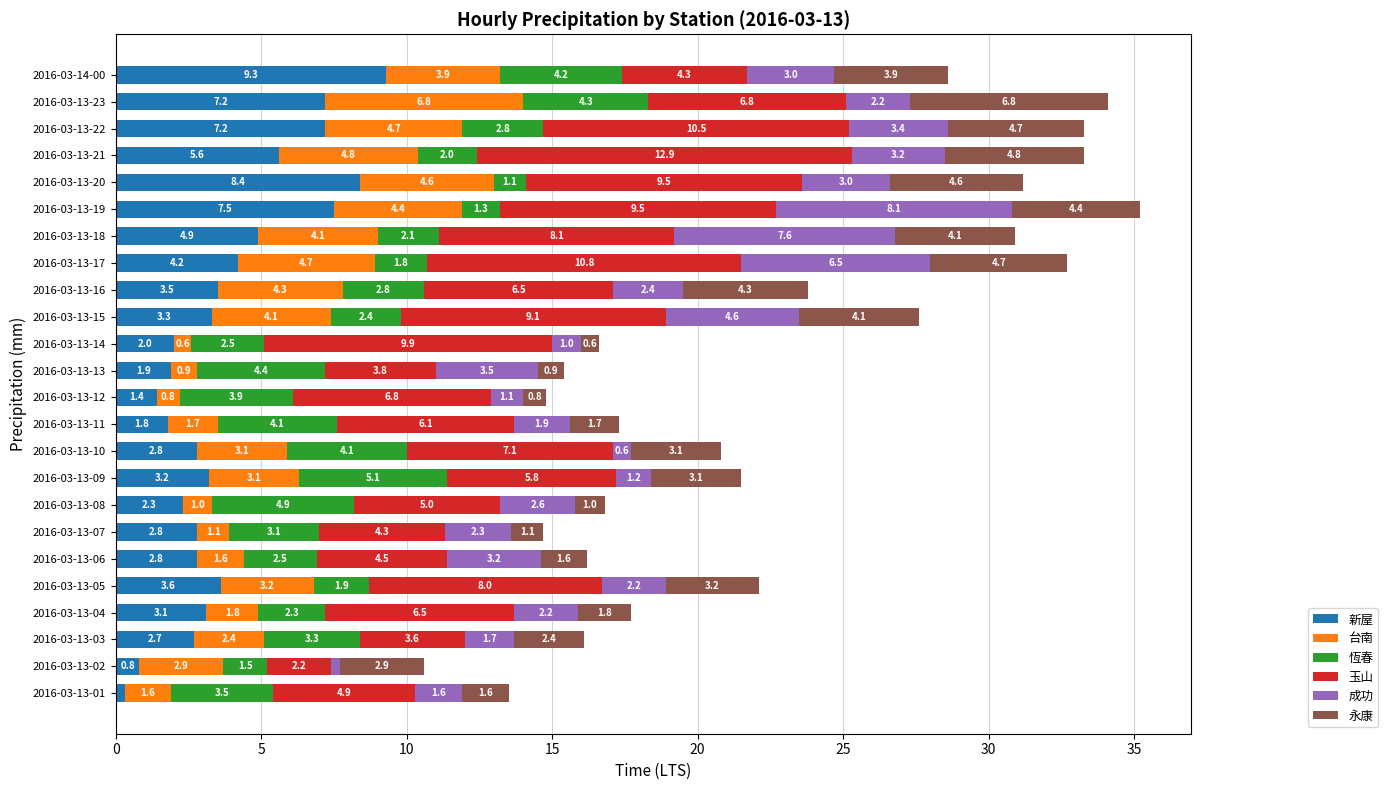

What is the sum of all 新屋 values?

92.6